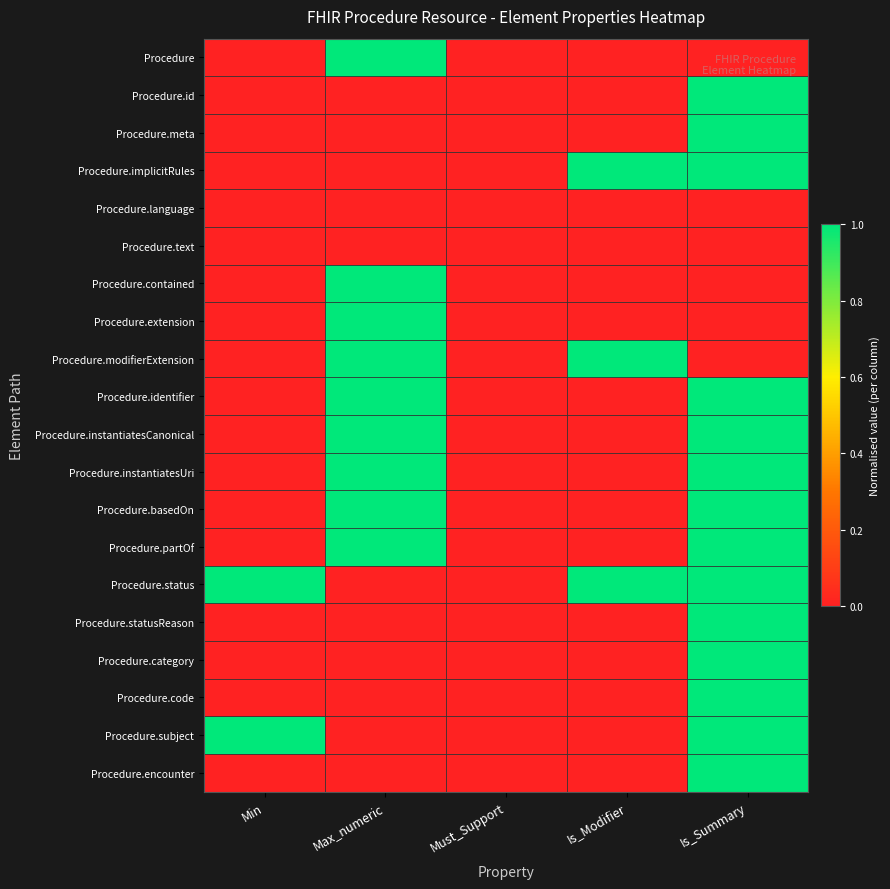

Reading left to right, extract all data points from this chart.

Procedure: Min=0	Max_numeric=1	Must_Support=0	Is_Modifier=0	Is_Summary=0
Procedure.id: Min=0	Max_numeric=0	Must_Support=0	Is_Modifier=0	Is_Summary=1
Procedure.meta: Min=0	Max_numeric=0	Must_Support=0	Is_Modifier=0	Is_Summary=1
Procedure.implicitRules: Min=0	Max_numeric=0	Must_Support=0	Is_Modifier=1	Is_Summary=1
Procedure.language: Min=0	Max_numeric=0	Must_Support=0	Is_Modifier=0	Is_Summary=0
Procedure.text: Min=0	Max_numeric=0	Must_Support=0	Is_Modifier=0	Is_Summary=0
Procedure.contained: Min=0	Max_numeric=1	Must_Support=0	Is_Modifier=0	Is_Summary=0
Procedure.extension: Min=0	Max_numeric=1	Must_Support=0	Is_Modifier=0	Is_Summary=0
Procedure.modifierExtension: Min=0	Max_numeric=1	Must_Support=0	Is_Modifier=1	Is_Summary=0
Procedure.identifier: Min=0	Max_numeric=1	Must_Support=0	Is_Modifier=0	Is_Summary=1
Procedure.instantiatesCanonical: Min=0	Max_numeric=1	Must_Support=0	Is_Modifier=0	Is_Summary=1
Procedure.instantiatesUri: Min=0	Max_numeric=1	Must_Support=0	Is_Modifier=0	Is_Summary=1
Procedure.basedOn: Min=0	Max_numeric=1	Must_Support=0	Is_Modifier=0	Is_Summary=1
Procedure.partOf: Min=0	Max_numeric=1	Must_Support=0	Is_Modifier=0	Is_Summary=1
Procedure.status: Min=1	Max_numeric=0	Must_Support=0	Is_Modifier=1	Is_Summary=1
Procedure.statusReason: Min=0	Max_numeric=0	Must_Support=0	Is_Modifier=0	Is_Summary=1
Procedure.category: Min=0	Max_numeric=0	Must_Support=0	Is_Modifier=0	Is_Summary=1
Procedure.code: Min=0	Max_numeric=0	Must_Support=0	Is_Modifier=0	Is_Summary=1
Procedure.subject: Min=1	Max_numeric=0	Must_Support=0	Is_Modifier=0	Is_Summary=1
Procedure.encounter: Min=0	Max_numeric=0	Must_Support=0	Is_Modifier=0	Is_Summary=1